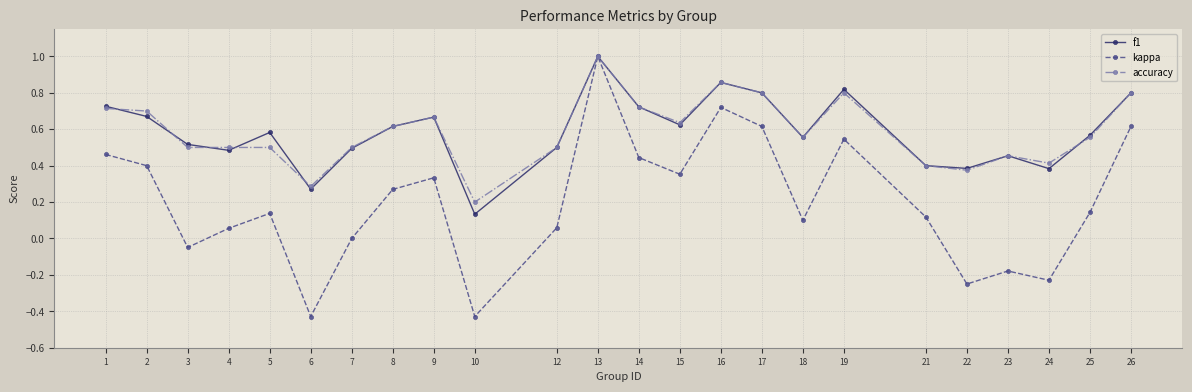

Which category has the highest value in the kappa series?

13